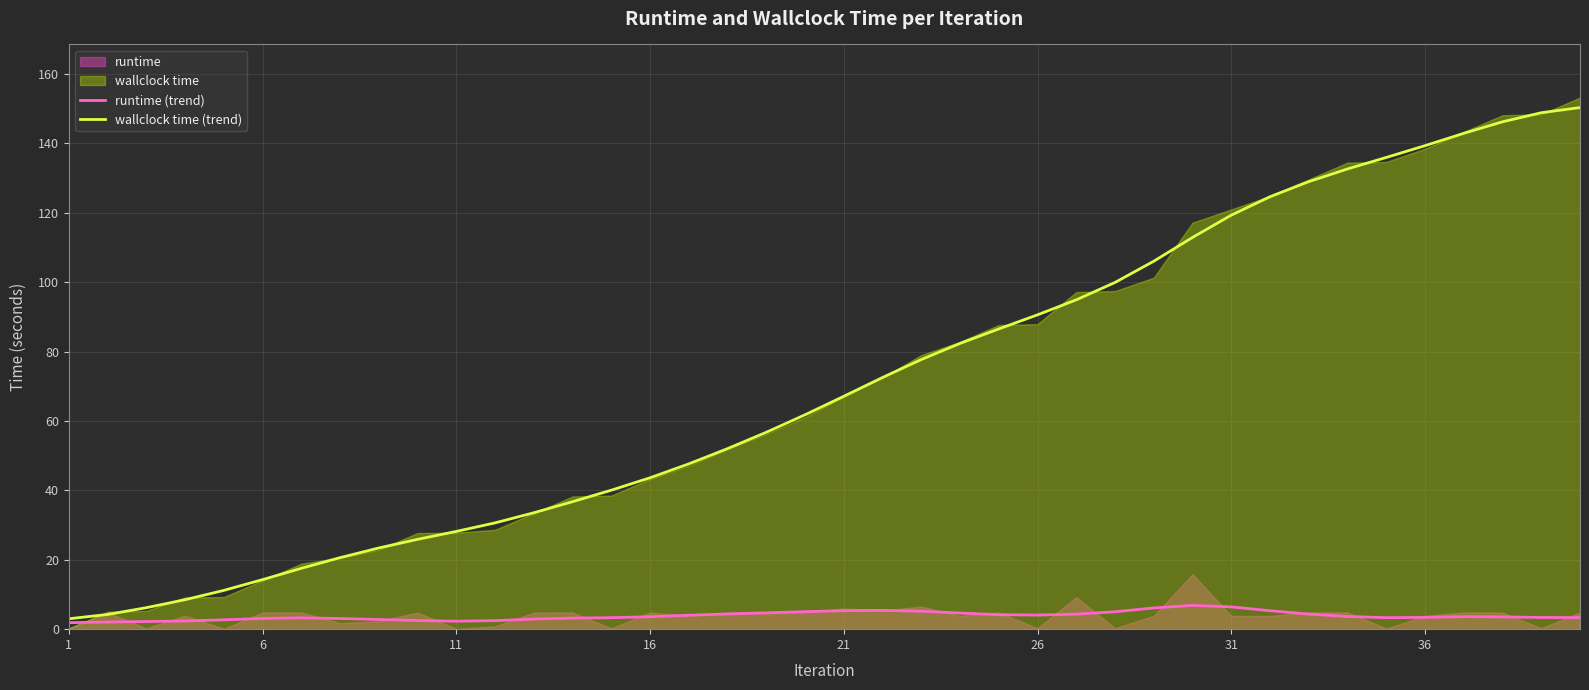

The value of runtime (trend) at 16 is 3.6. True or false?

True